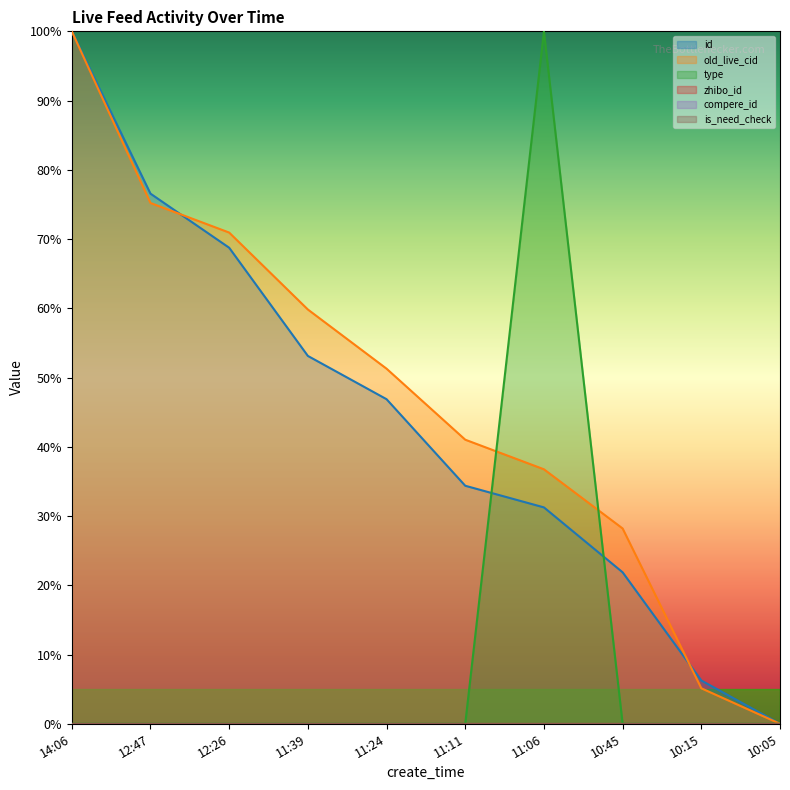

Which series has the widest spread of values?

id